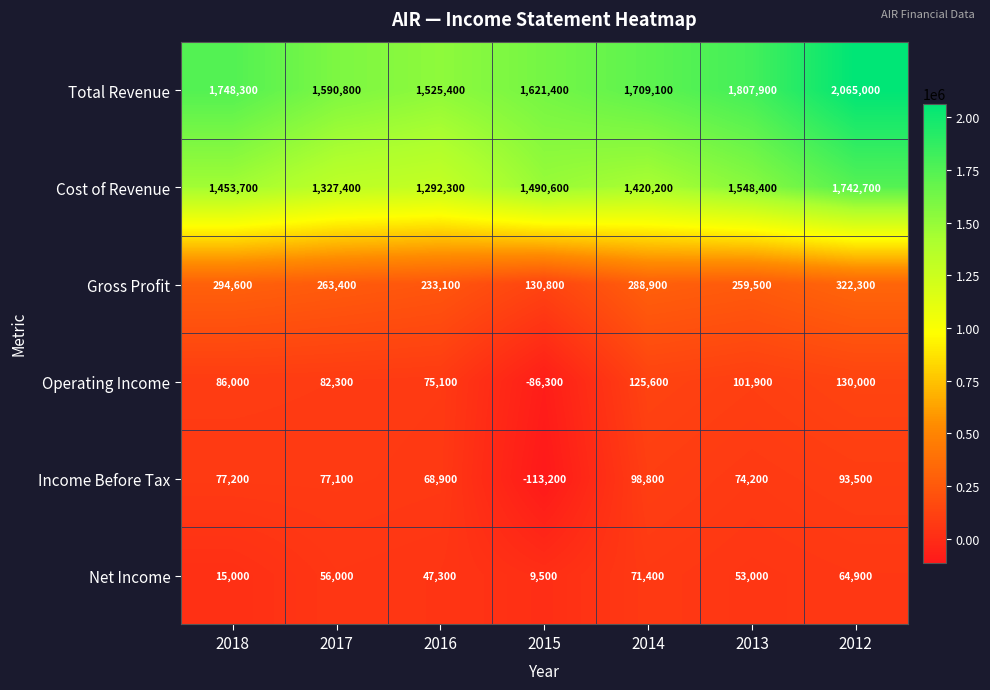

What is the total value across all series at 2017?

3397000